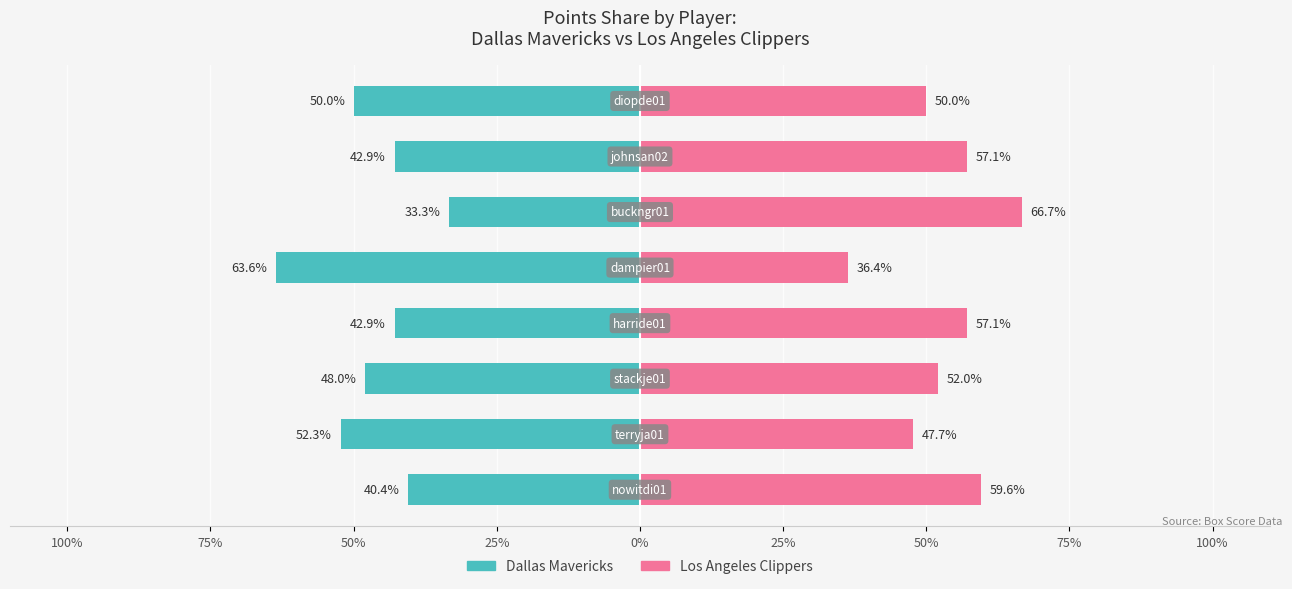

How many series are shown in this chart?

2